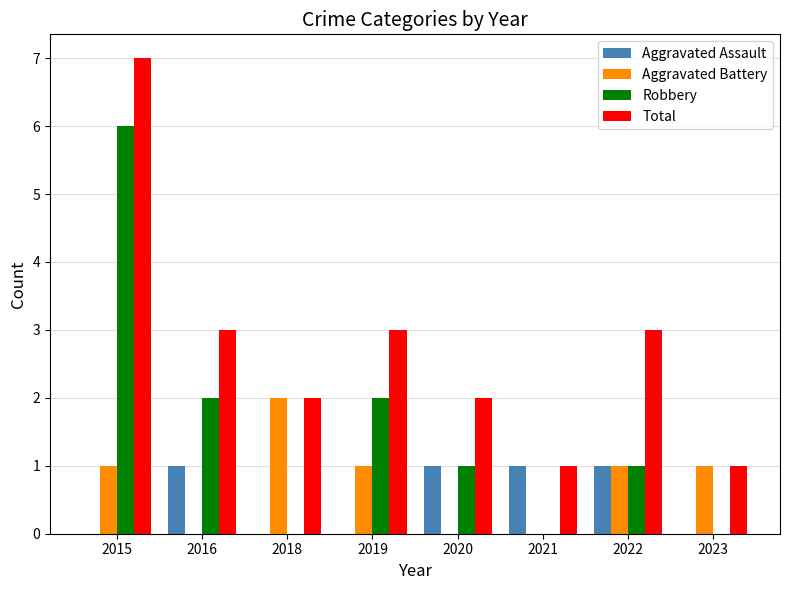

Which series has the largest total across all categories?

Total